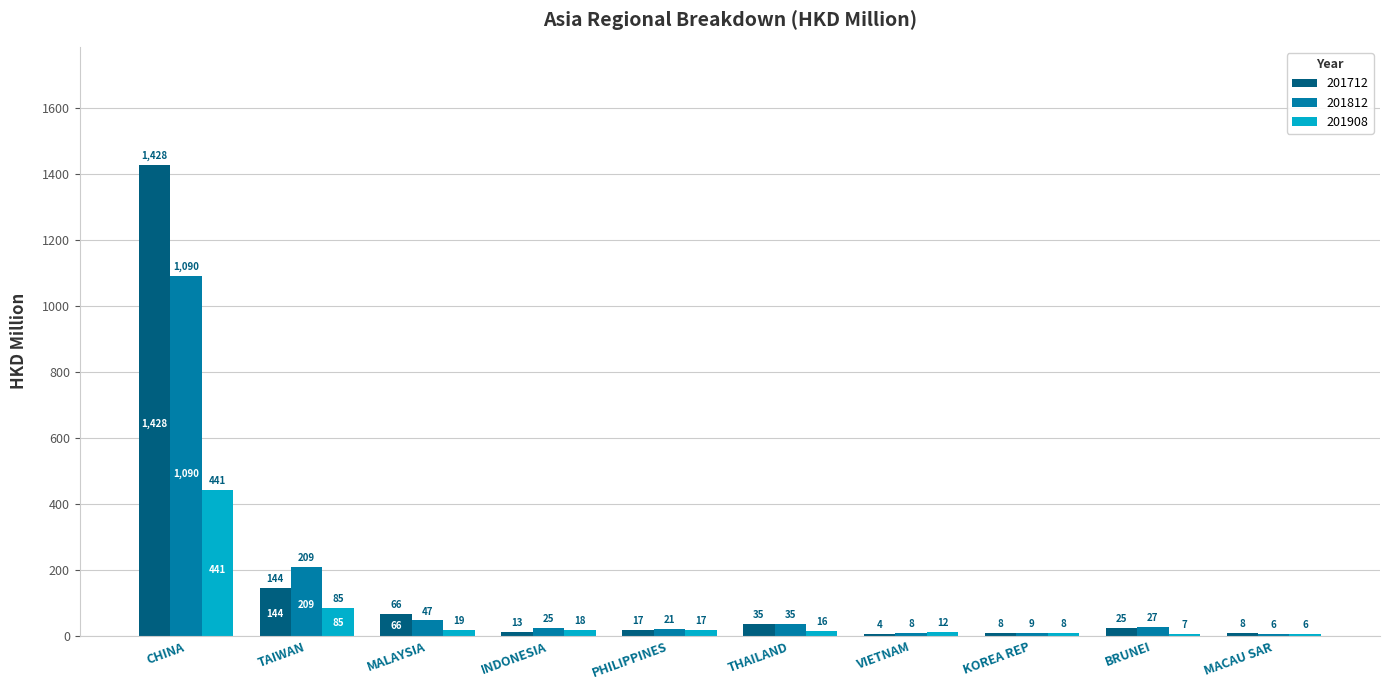

Is the value of 201908 at VIETNAM greater than the value of 201812 at THAILAND?

No